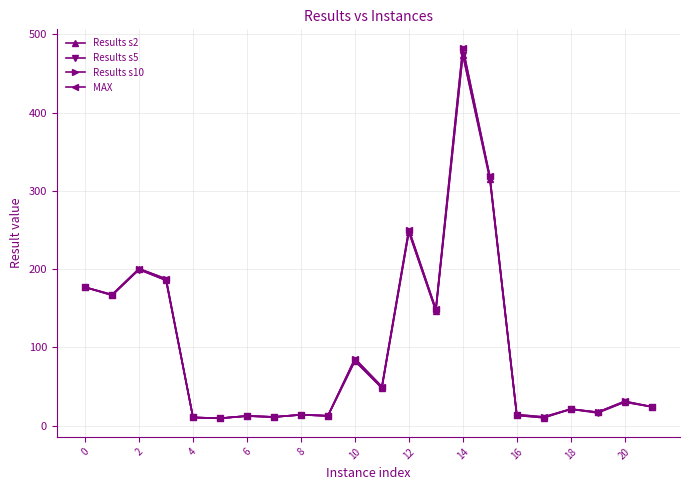

What is the value of the Results s10 point at the 19th from the left?

21.0